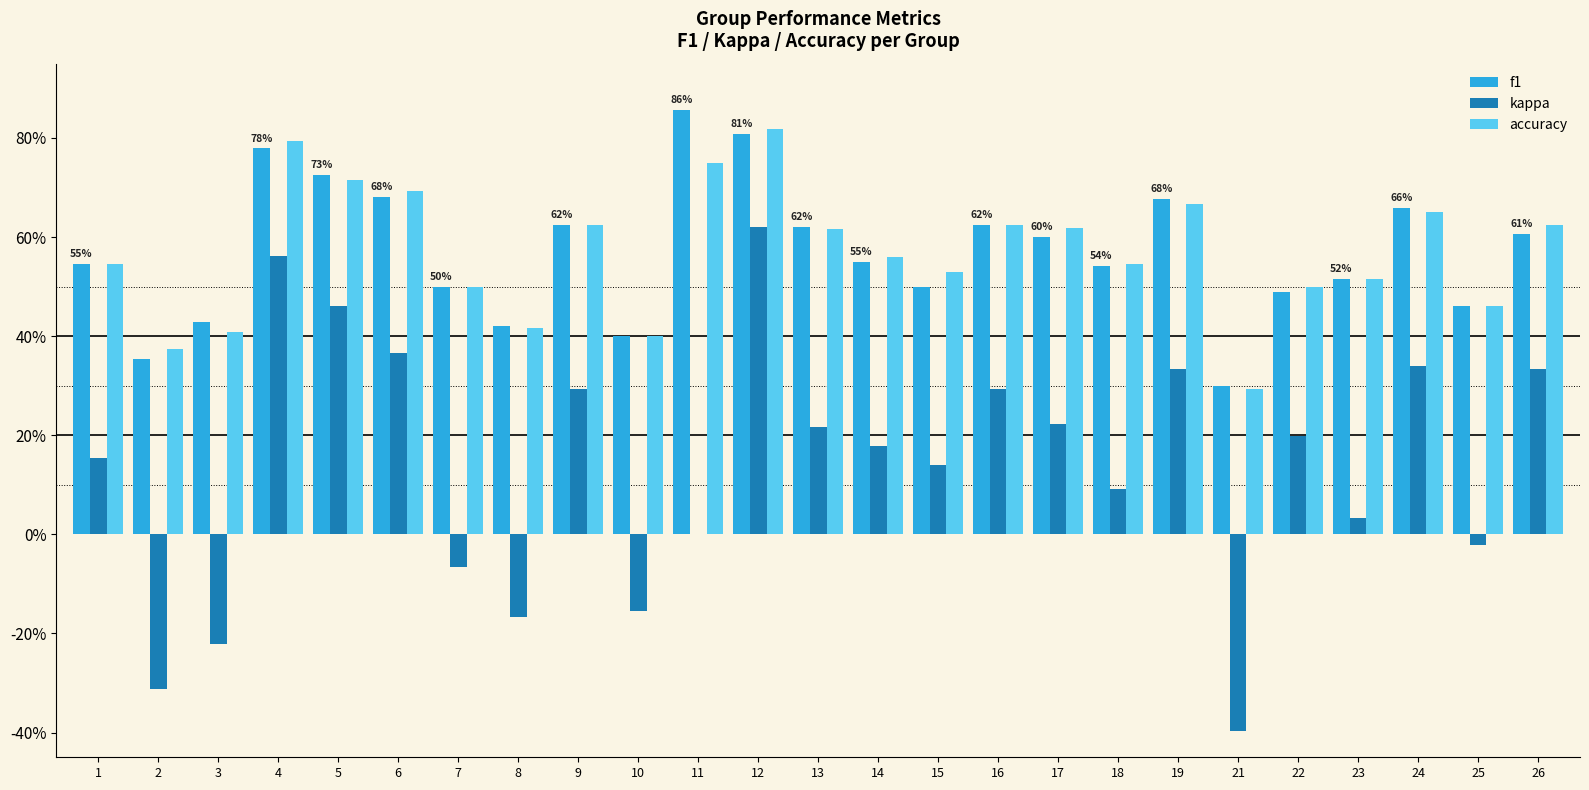

Are the bars grouped side by side (vs. stacked)?

Yes